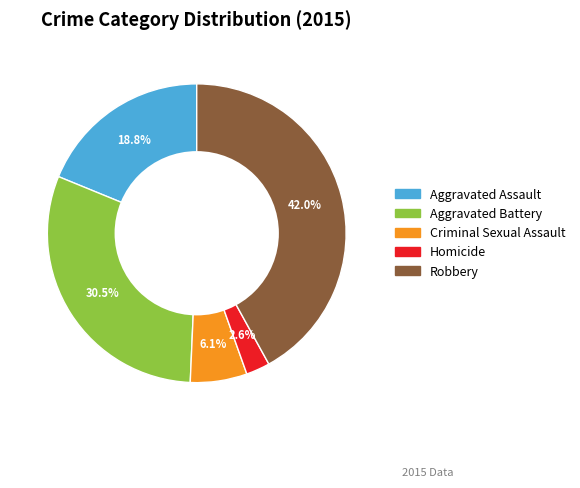

Which category has the smallest portion of the pie?

Homicide